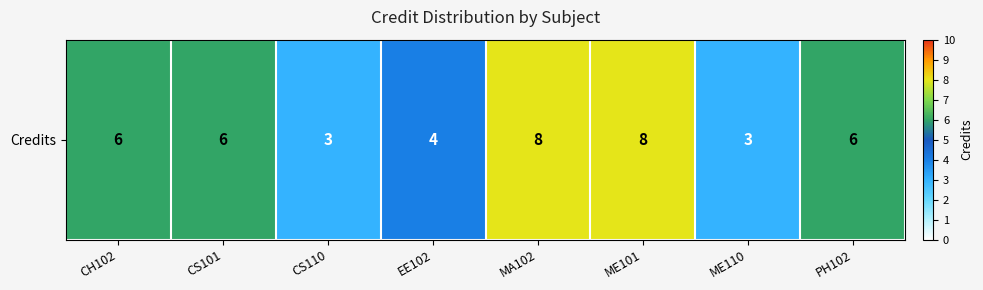

Count the number of categories in the chart.

8